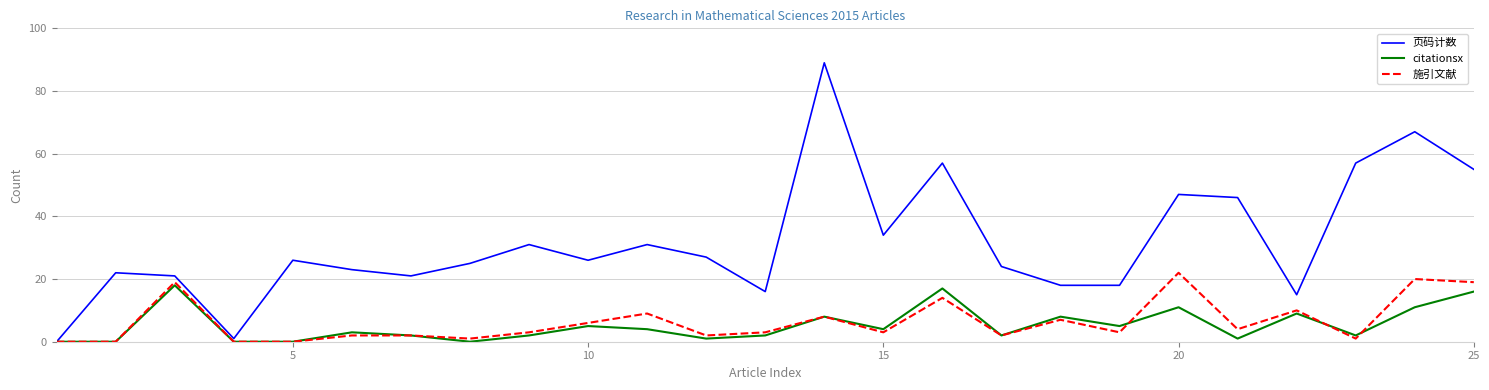

Which series has the largest range (max minus min)?

页码计数